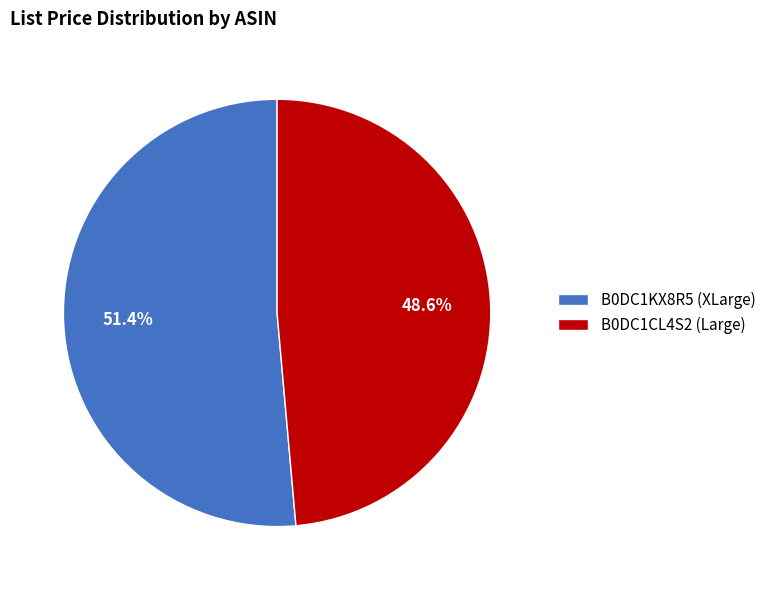

Which category has the smallest portion of the pie?

B0DC1CL4S2 (Large)